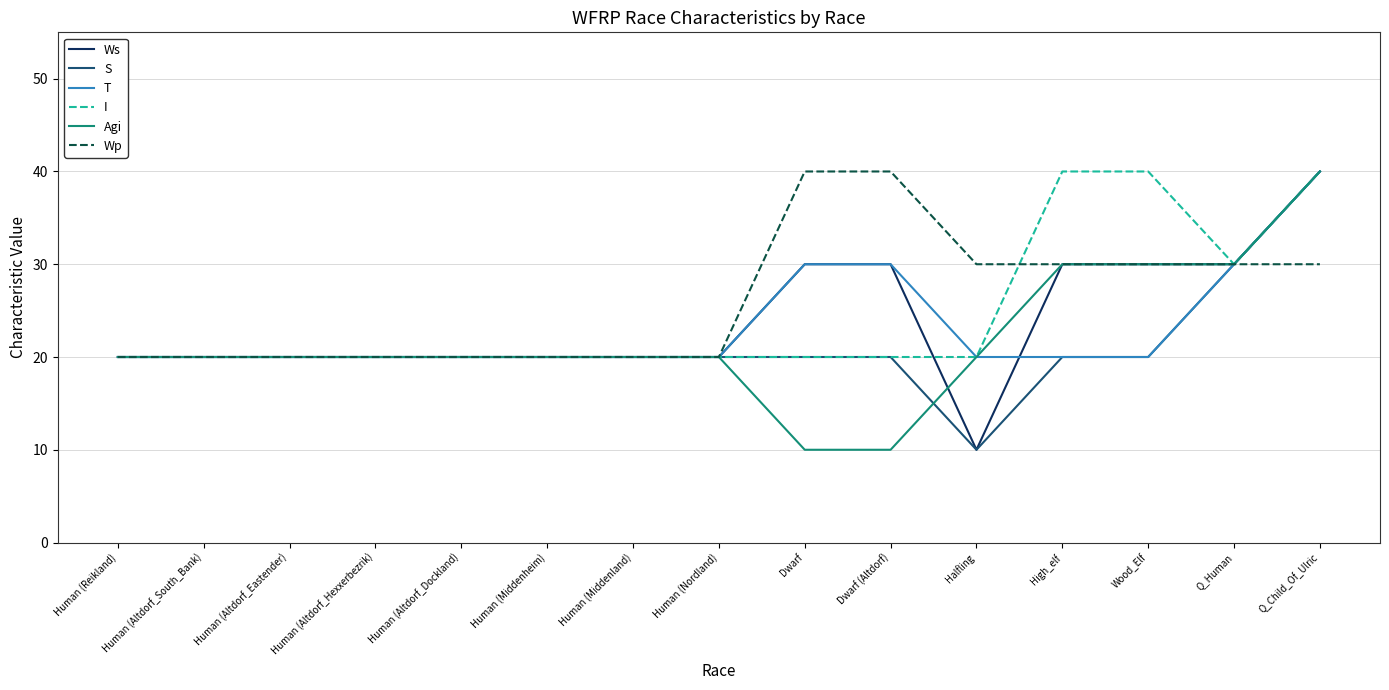

What is the average value of the S series?

21